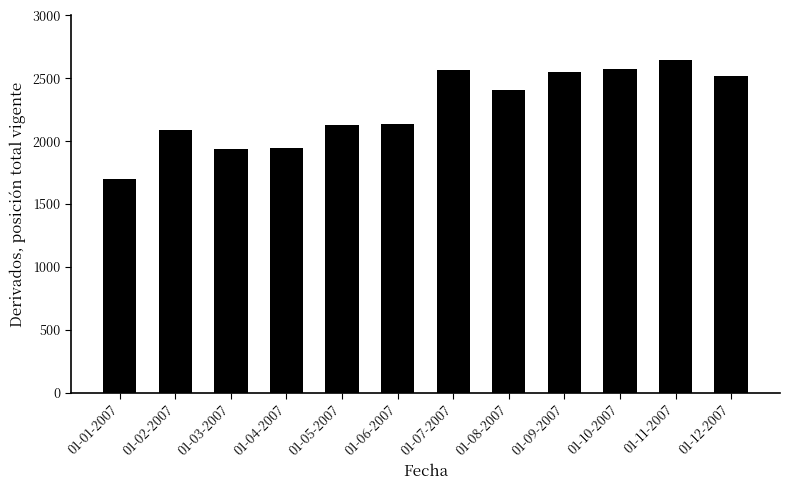

What is the label of the 4th bar from the left?

01-04-2007